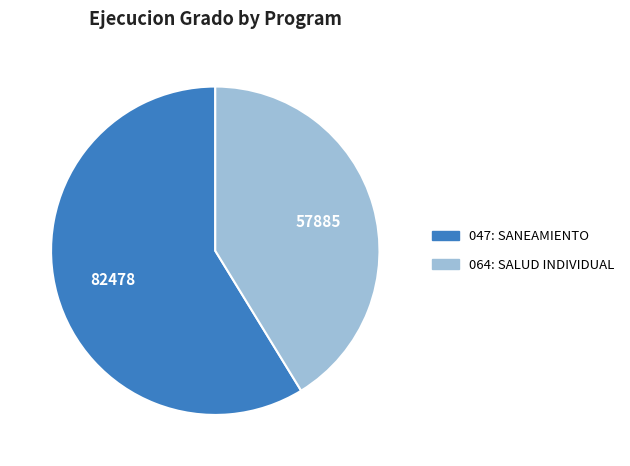

Count the number of slices in the pie.

2